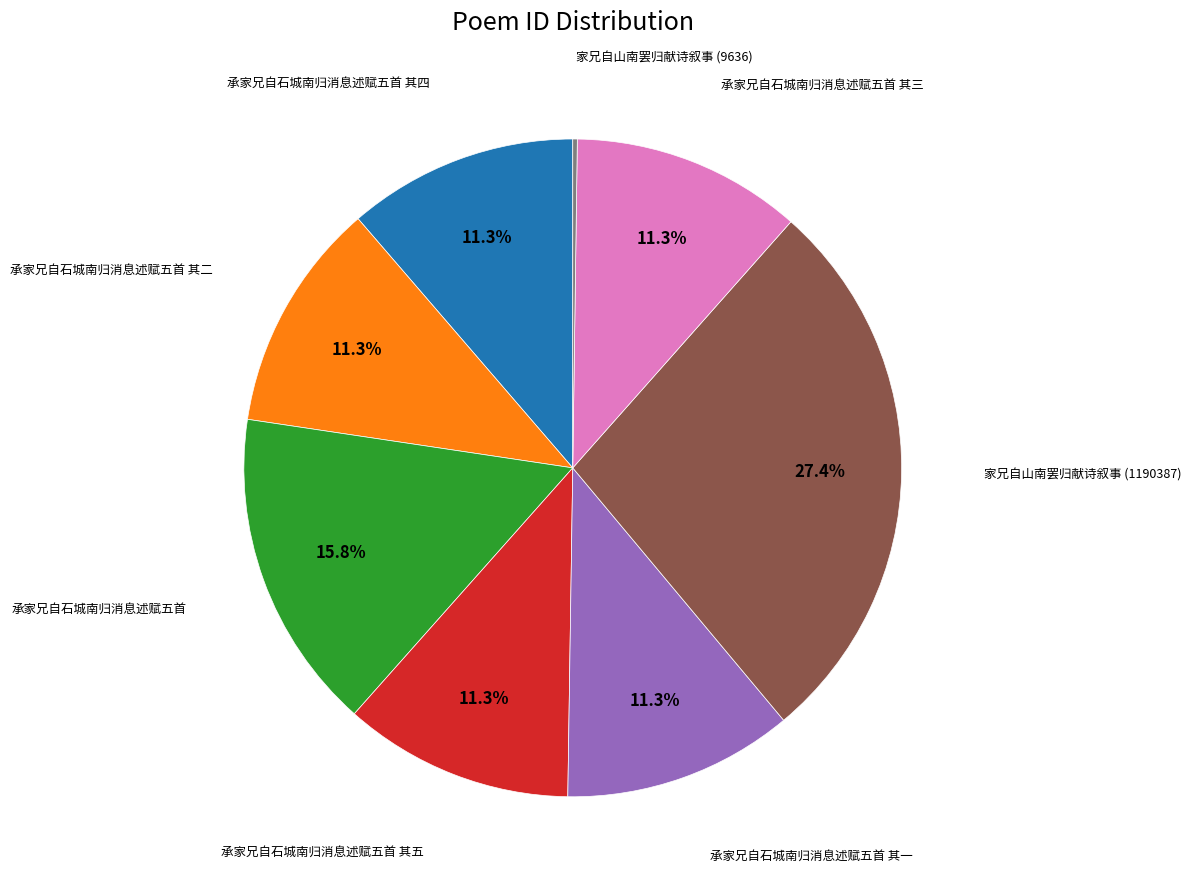

Is there any slice that represents more than half of the pie?

No